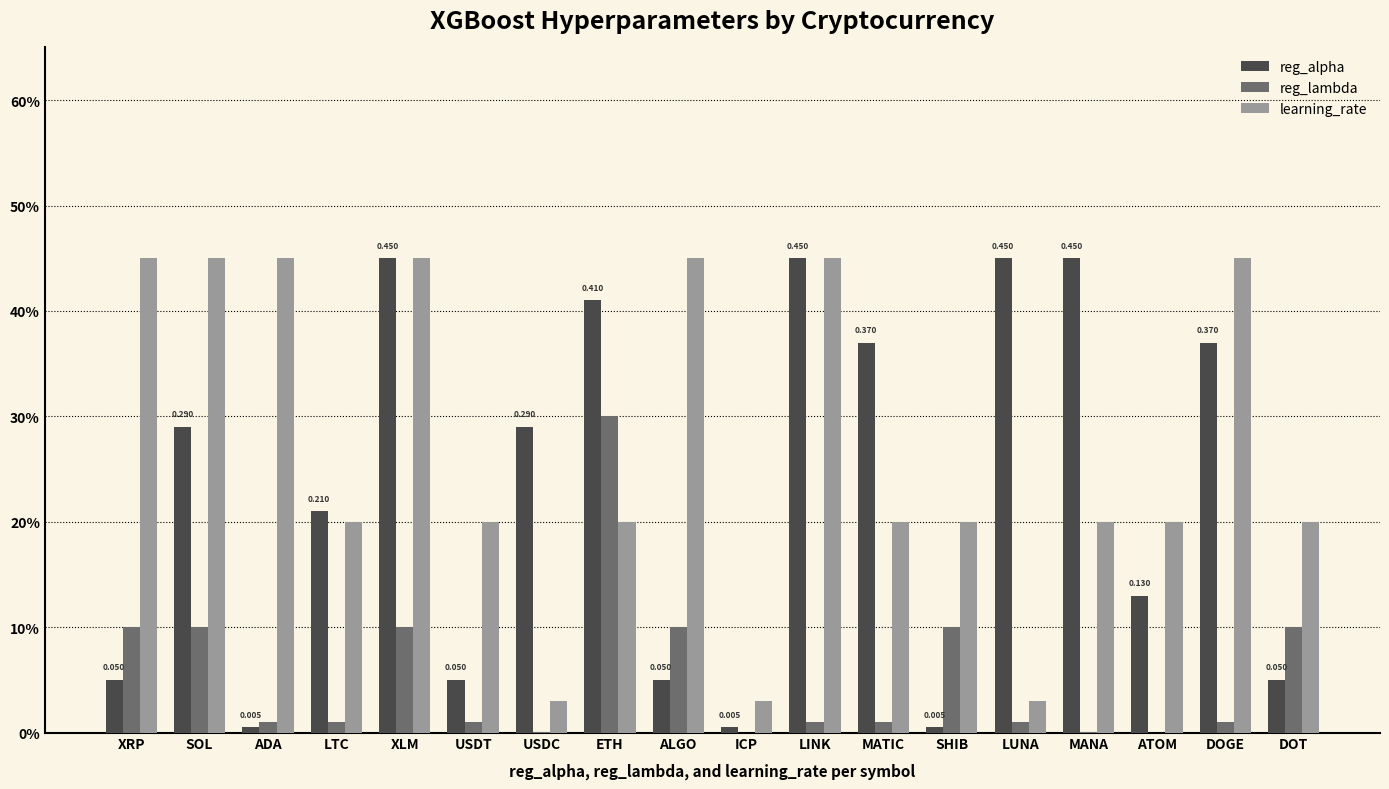

Are the bars grouped side by side (vs. stacked)?

Yes